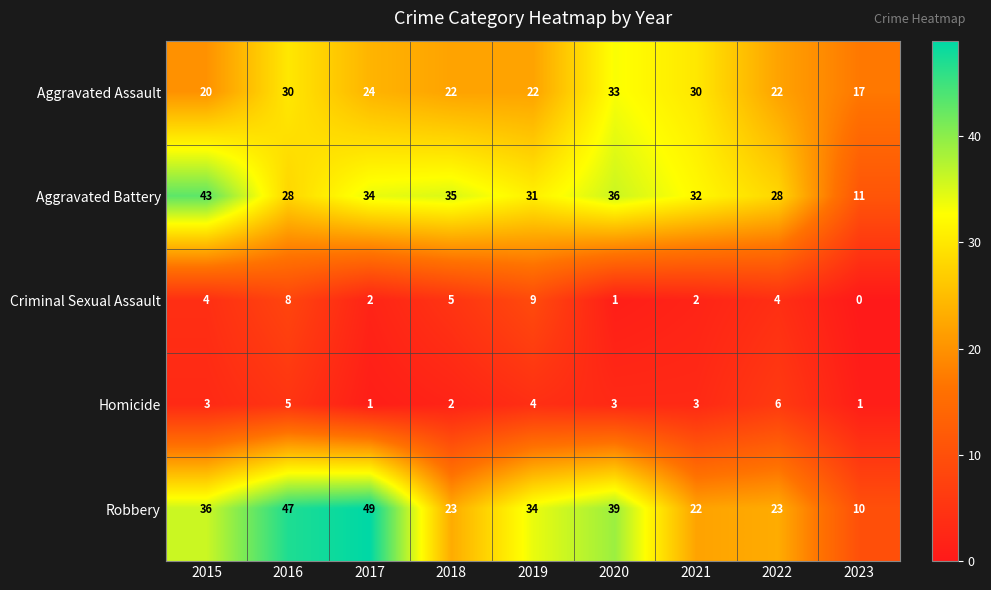

Which series has the widest spread of values?

Robbery